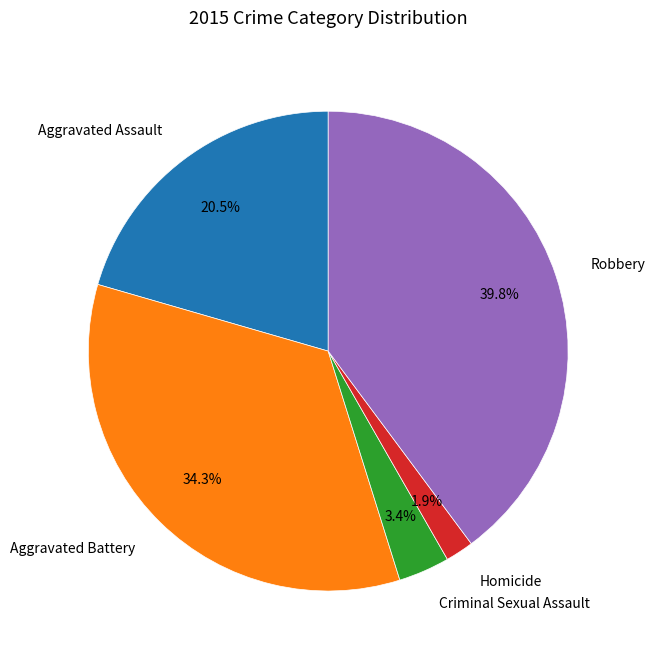

What percentage is the Criminal Sexual Assault slice, to the nearest percent?

3%